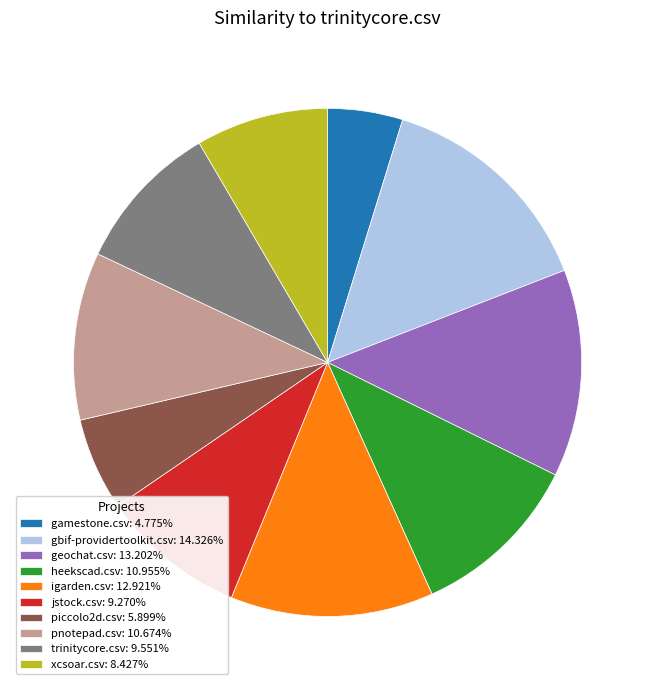

Does any single category account for the majority?

No